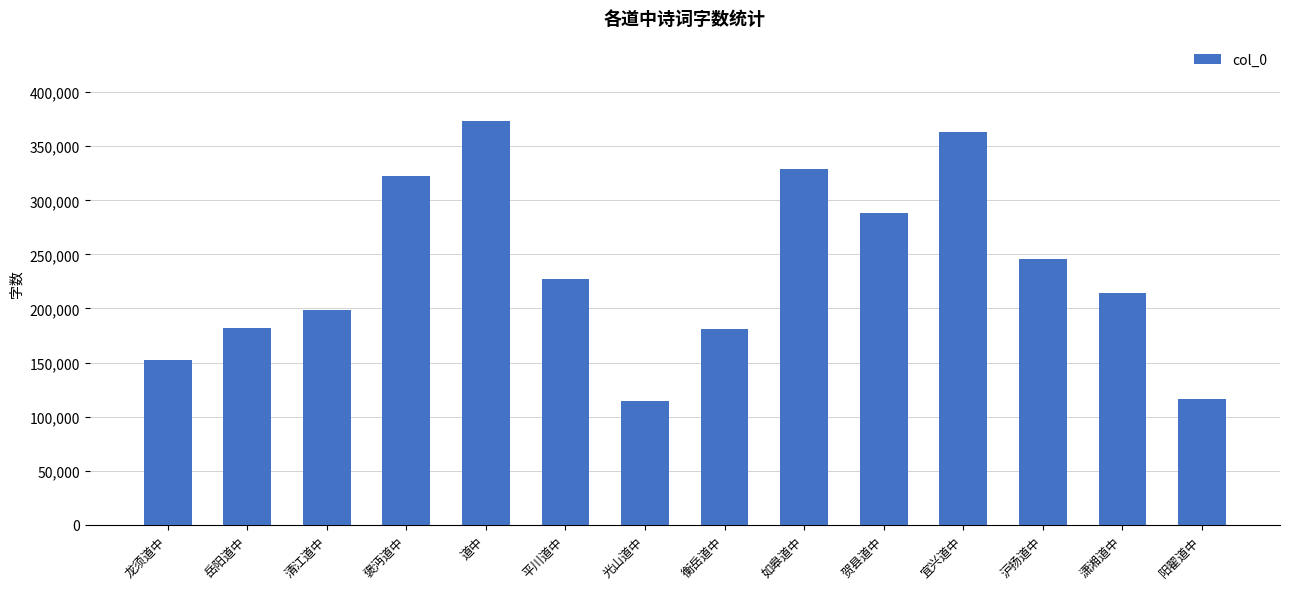

What is the difference between the maximum and second lowest values?

257188